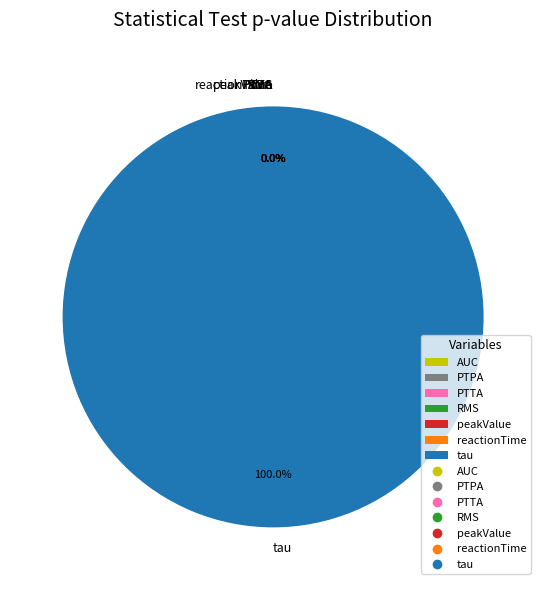

To the nearest percent, what is the average slice percentage?

14%